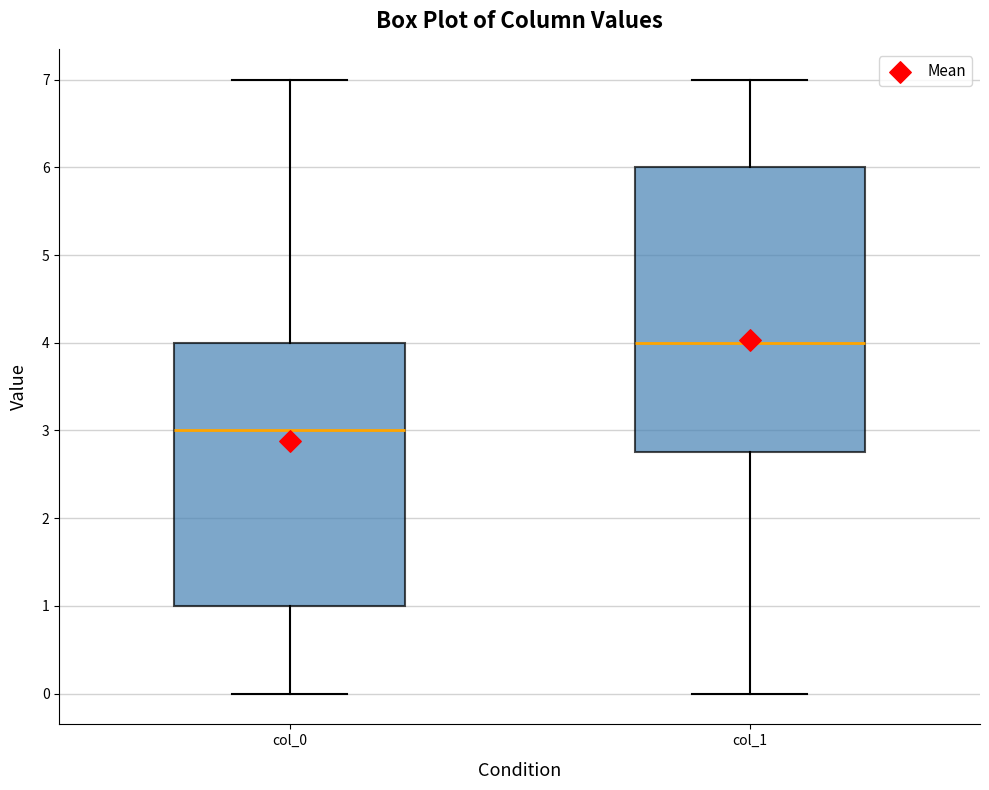

Which box is the tallest, from its lower edge to its upper edge?

col_1